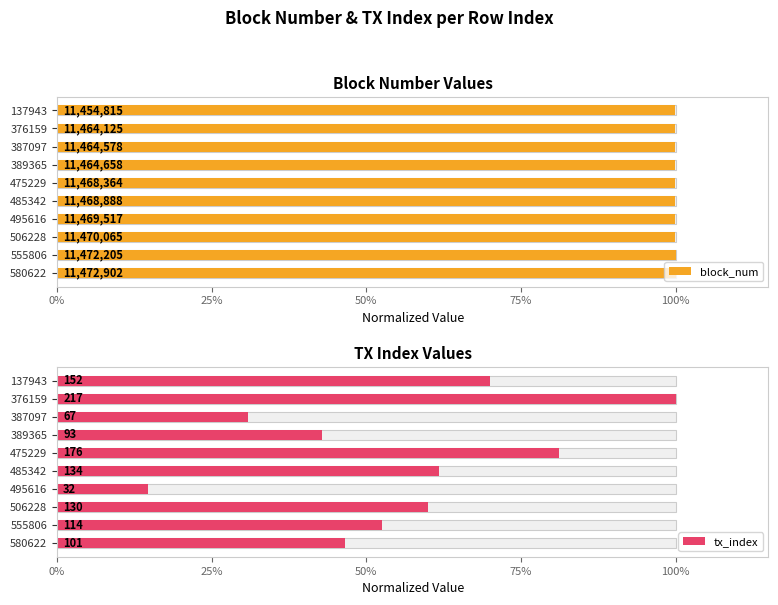

Is it true that tx_index equals 0.6 at 506228?

True